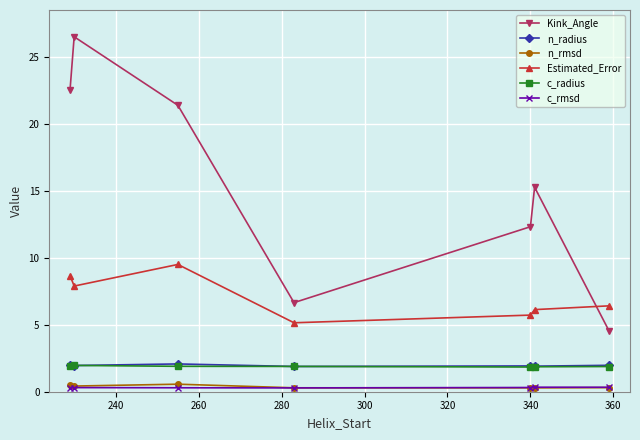

True or false: c_radius and Kink_Angle cross at least once.

False